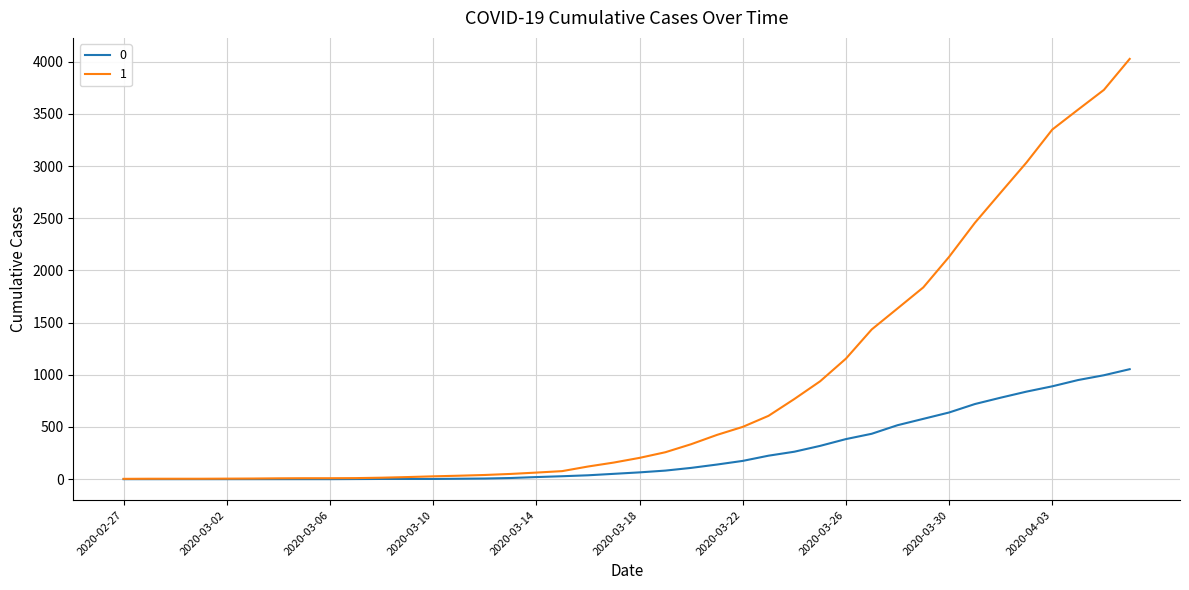

Does the chart have visible grid lines?

Yes